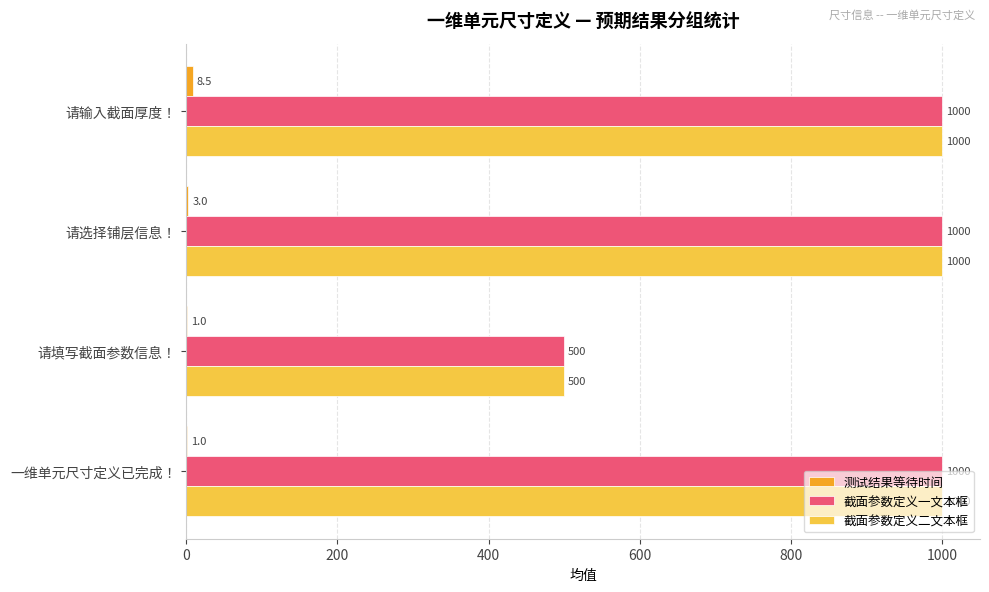

What is the sum of all 截面参数定义二文本框 values?

3500.0